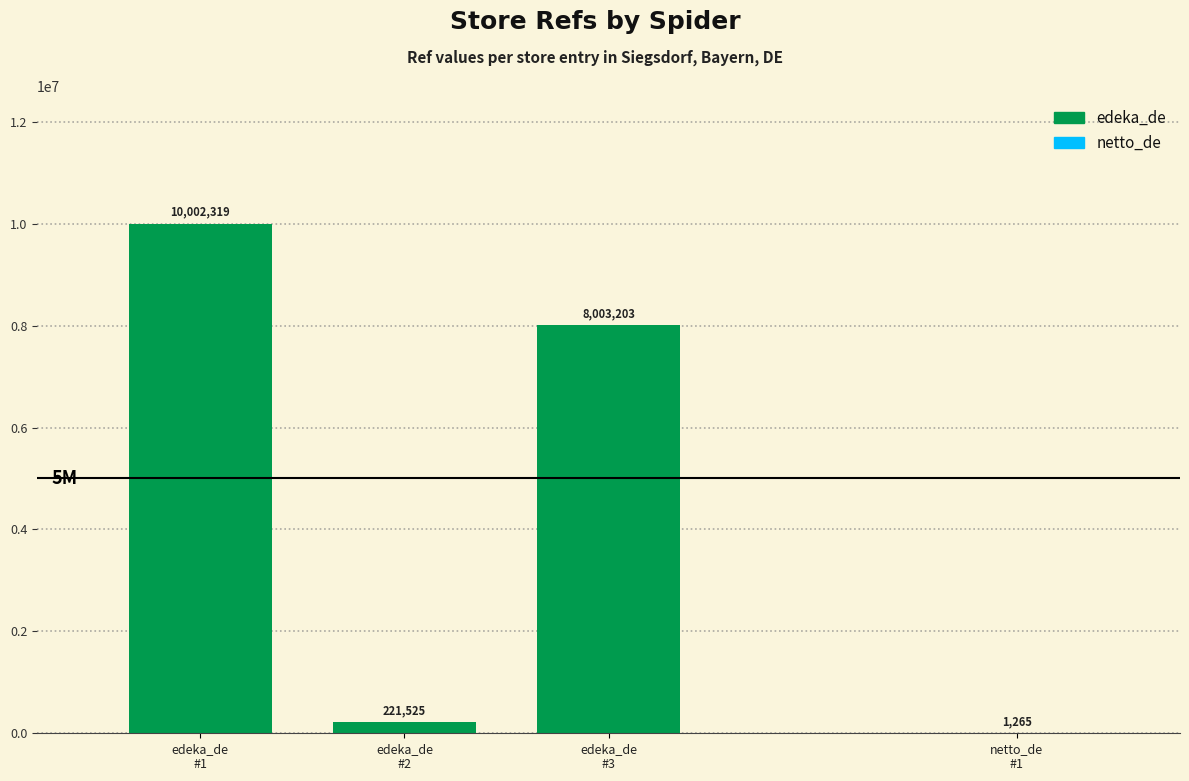

Which has a higher value, edeka_de
#3 or edeka_de
#1?

edeka_de
#1